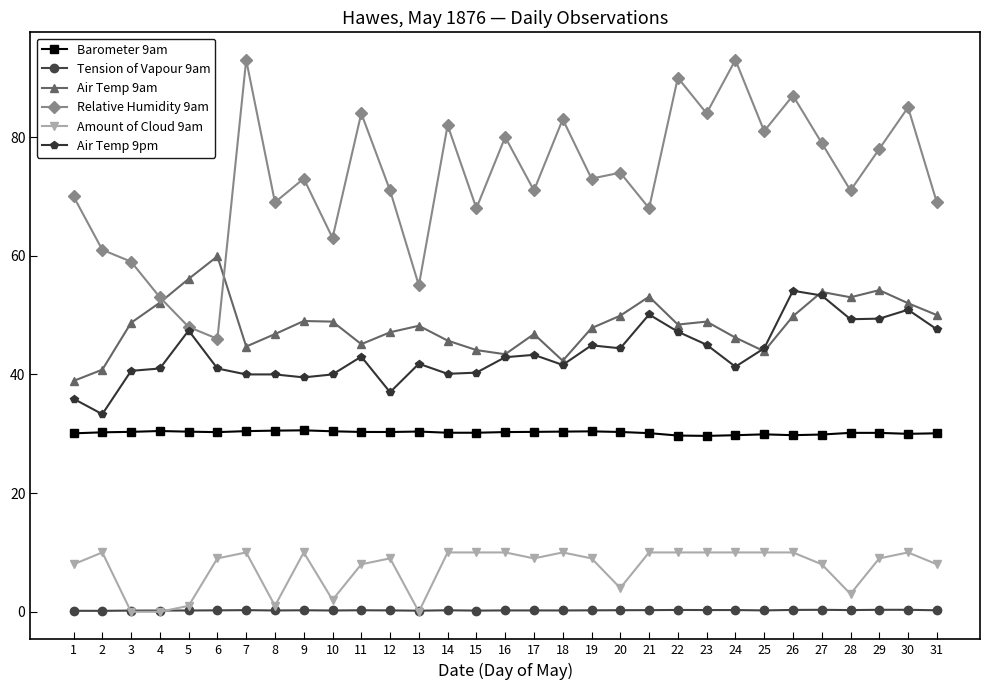

Which series has the largest range (max minus min)?

Relative Humidity 9am